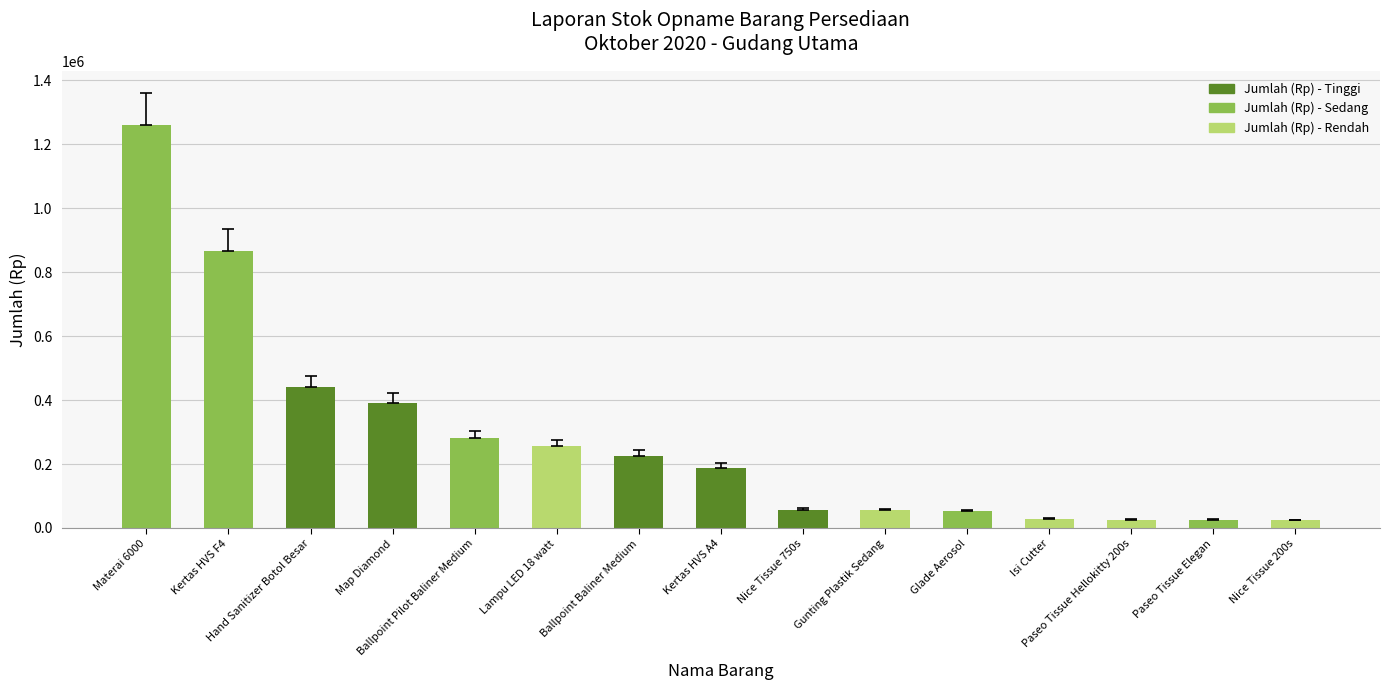

What position from the left is Materai 6000?

1